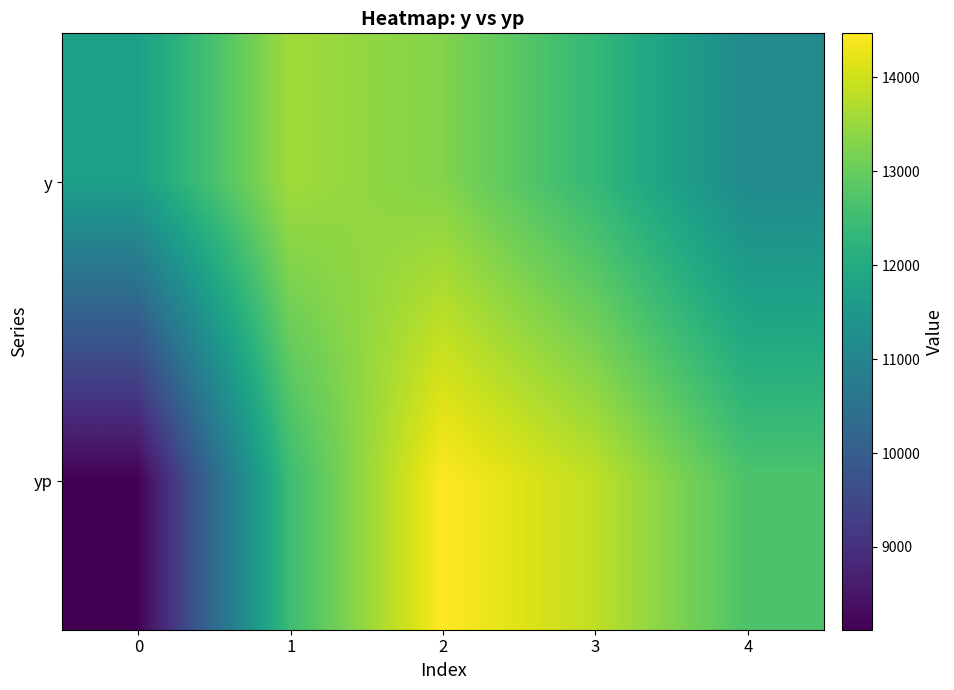

Which series has the largest total across all categories?

y